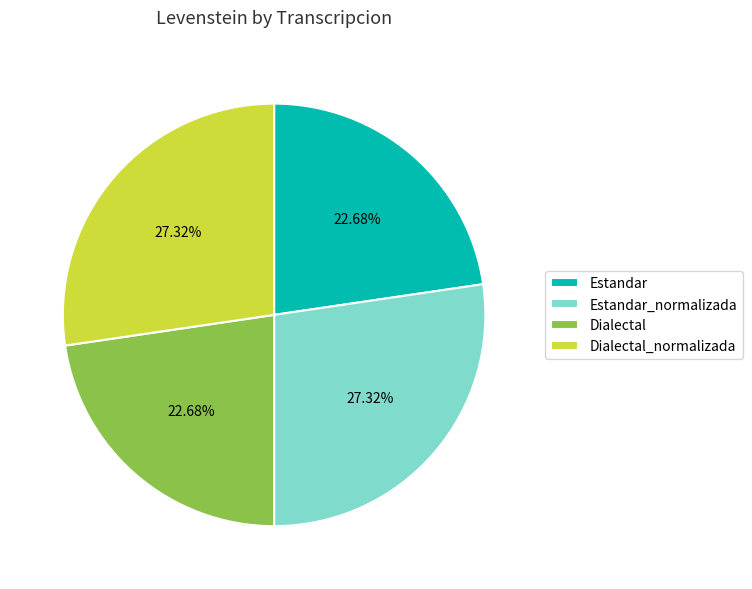

The Dialectal slice represents 12% of the pie. True or false?

False